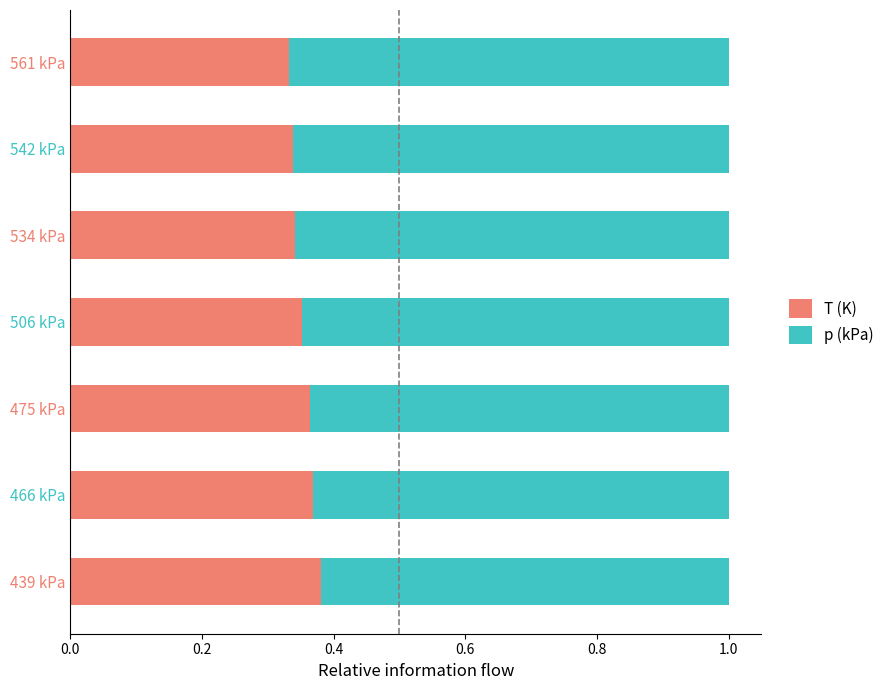

True or false: T (K) has a value of 0.6 at 439 kPa.

False